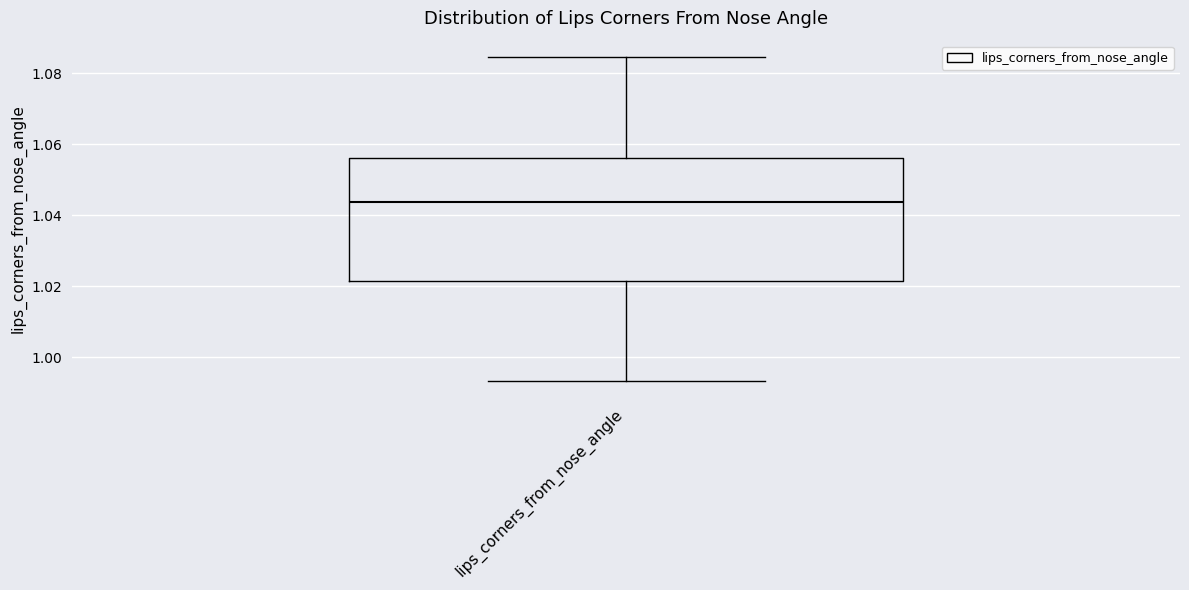

Where is the lower edge of the box for lips_corners_from_nose_angle on the y-axis? The values are not printed on the chart, so give them approximately, as read against the axis.

1.022